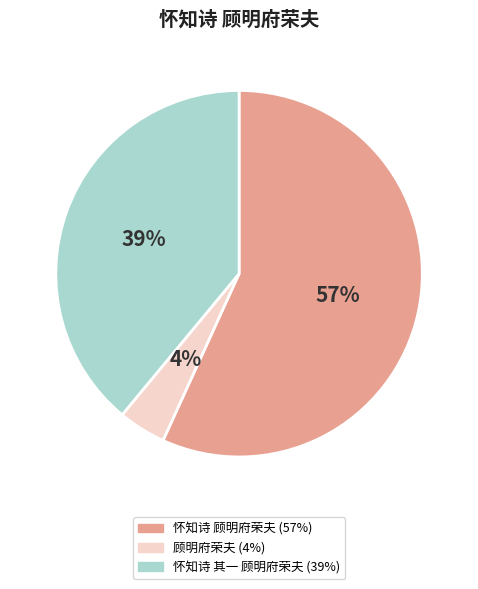

What is the largest slice in the pie chart?

怀知诗 顾明府荣夫